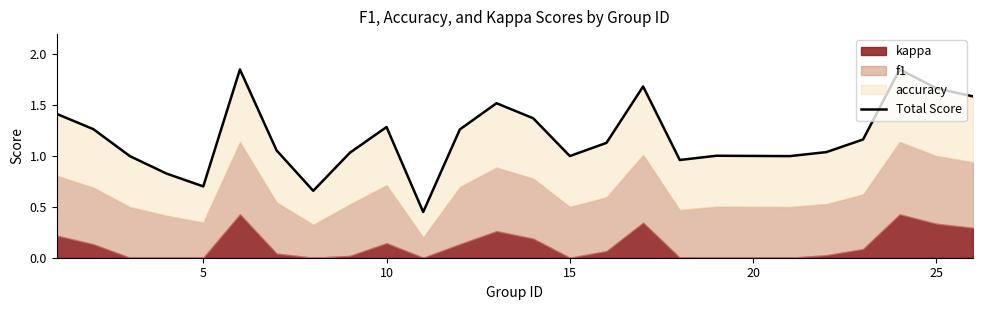

What is the value of the 12th point from the left?

1.3